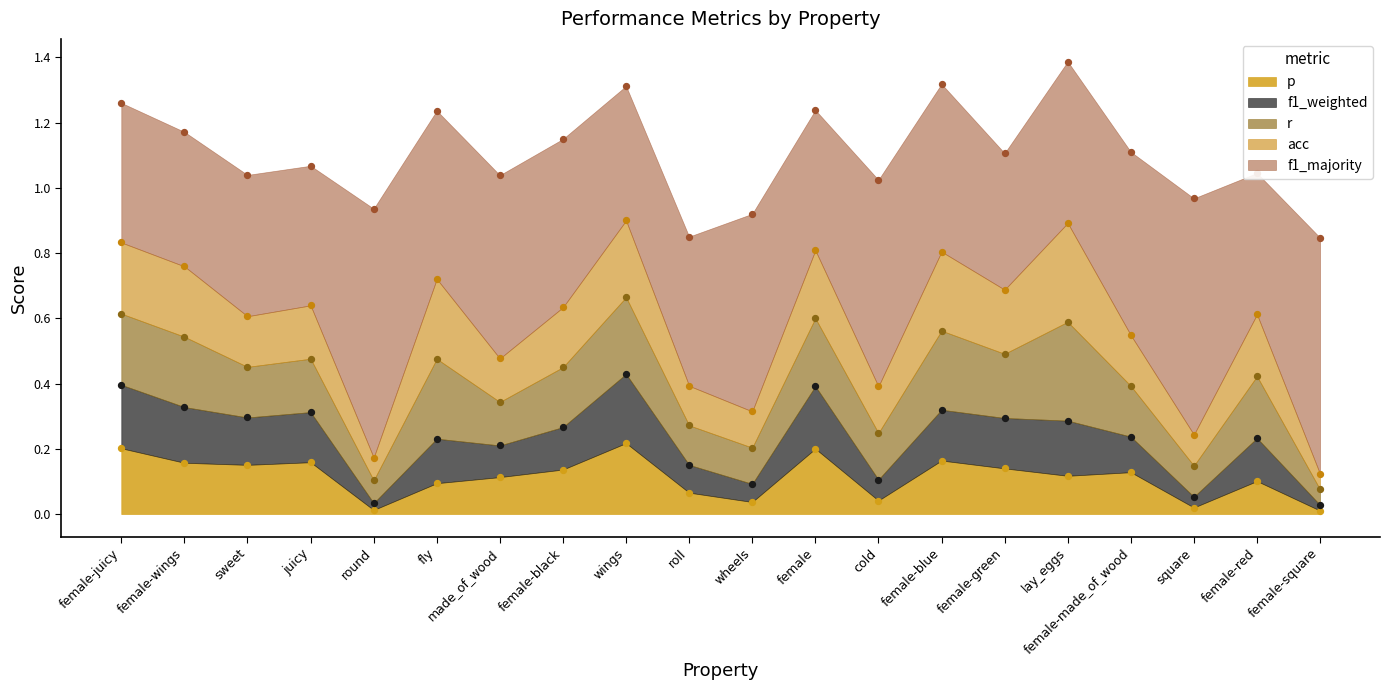

Which series reaches the maximum Y coordinate?

f1_majority